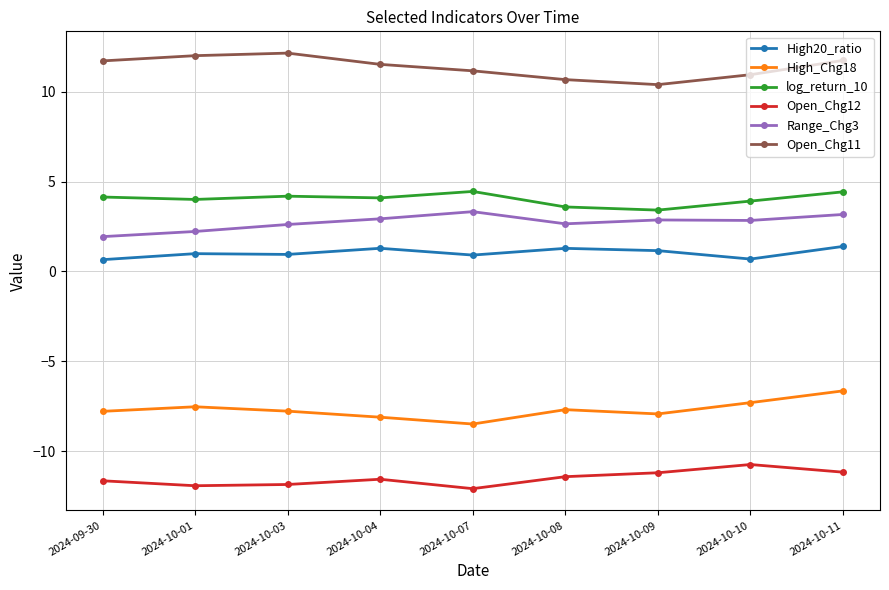

True or false: High20_ratio and Open_Chg11 cross at least once.

False